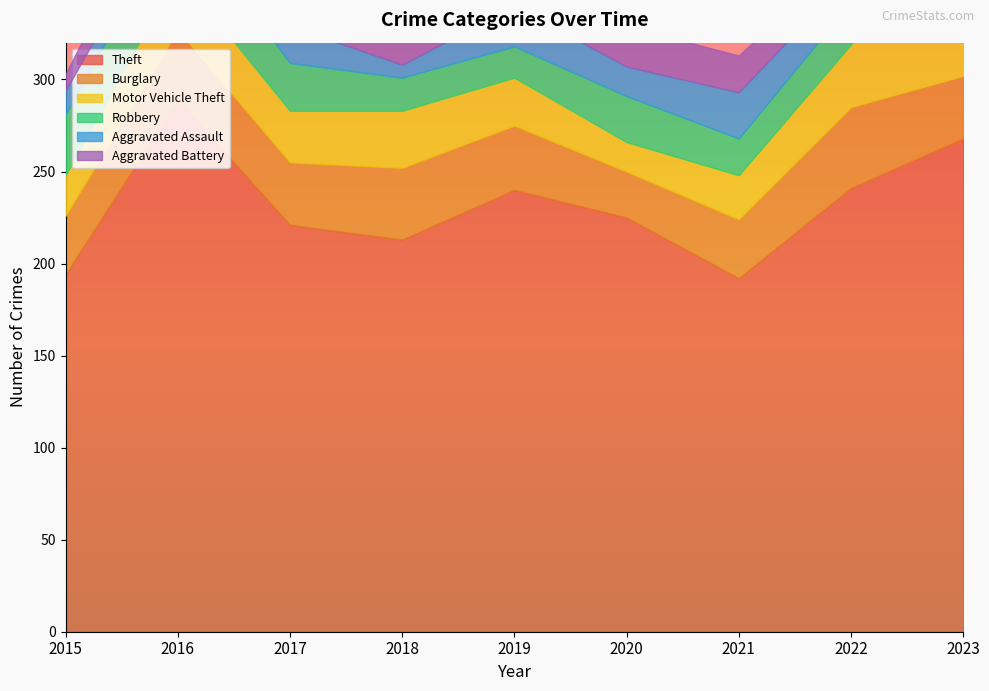

Between 2022 and 2023, which series saw the biggest shift?

Motor Vehicle Theft